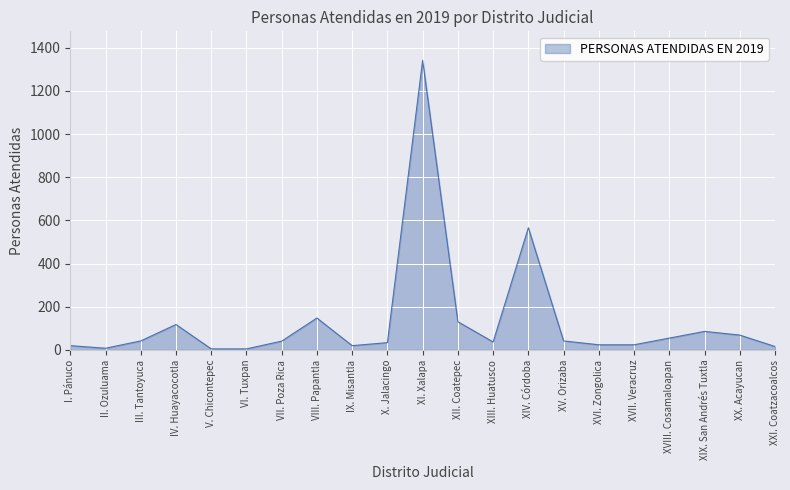

Approximately how many times larger is the value at II. Ozuluama compared to IV. Huayacocotla?

0.1